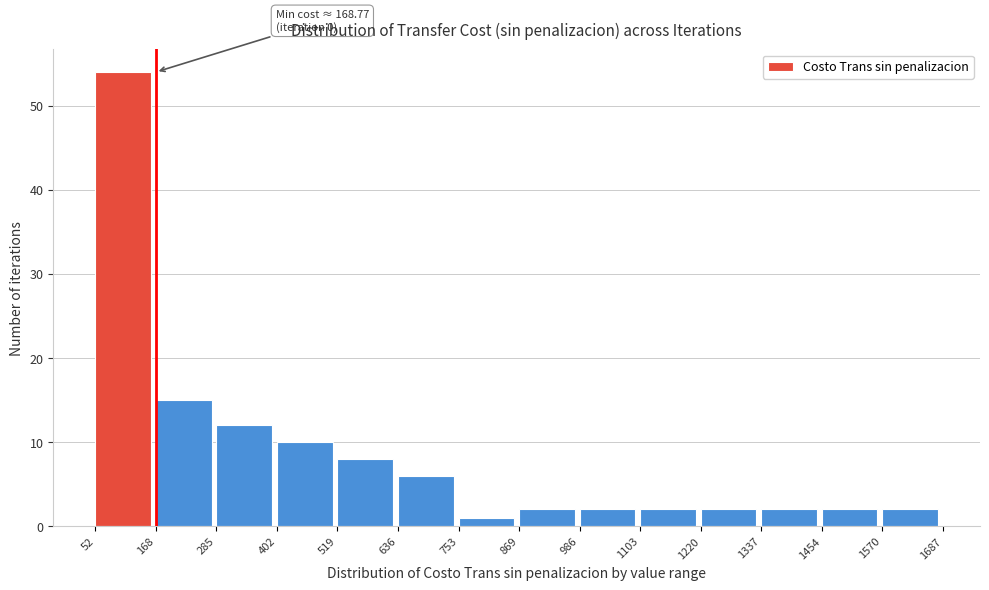

Over which range of the x-axis is the bar tallest?

52 to 168